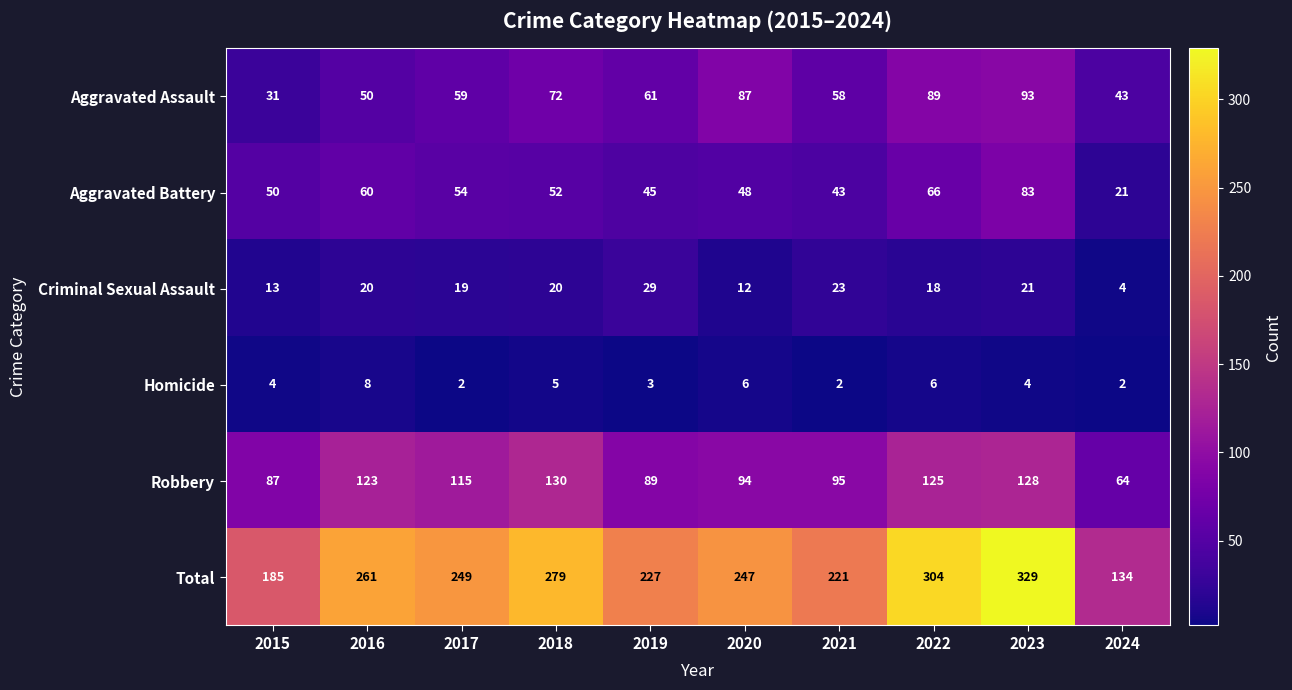

The value of Criminal Sexual Assault at 2020 is 12. True or false?

True